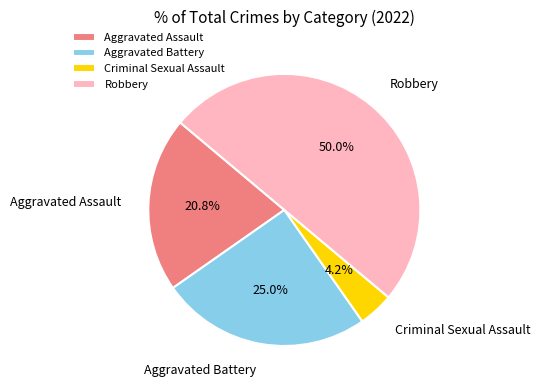

Is it true that Criminal Sexual Assault is 4% of the pie?

True